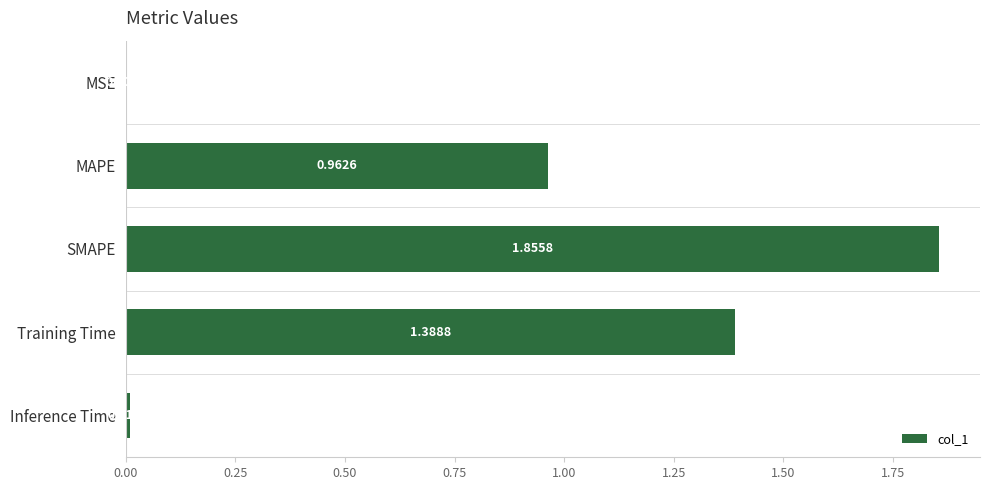

Which category has the highest value across all series?

SMAPE